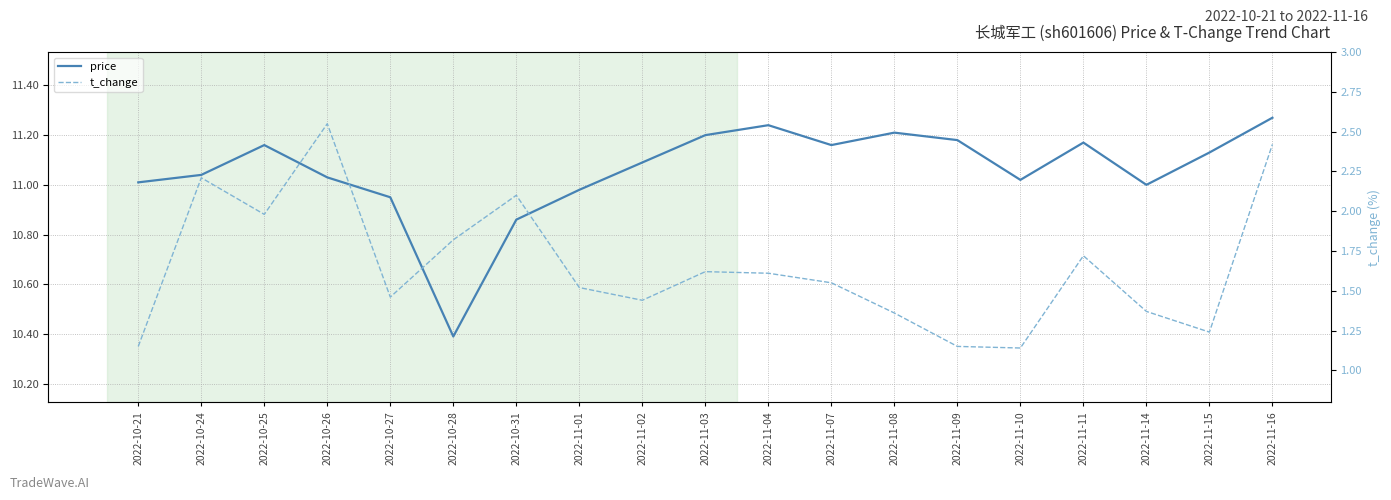

True or false: t_change and price cross at least once.

False